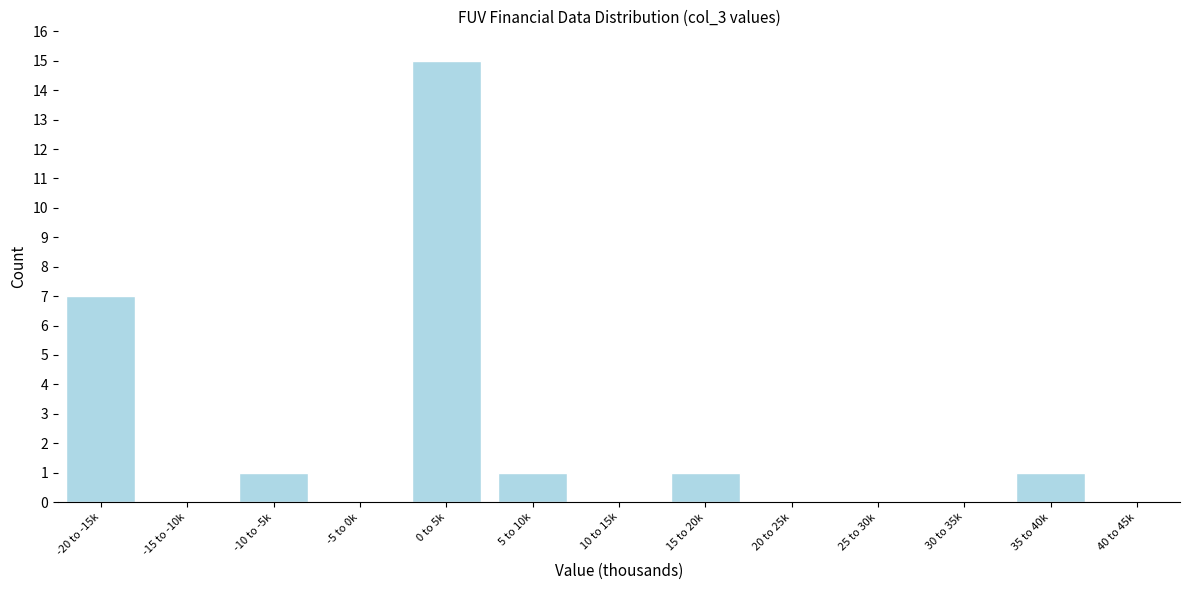

Reading right to left, what are all the values shown in this chart?

40 to 45k=0	35 to 40k=1	30 to 35k=0	25 to 30k=0	20 to 25k=0	15 to 20k=1	10 to 15k=0	5 to 10k=1	0 to 5k=15	-5 to 0k=0	-10 to -5k=1	-15 to -10k=0	-20 to -15k=7